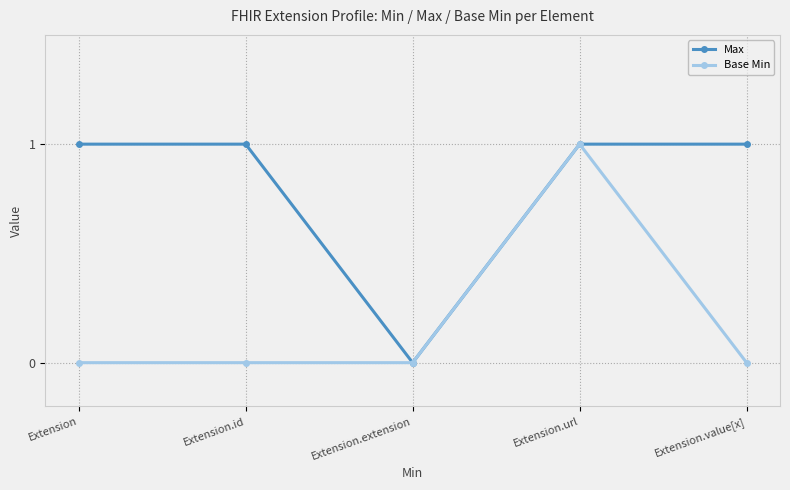

What are all the series names shown in the legend?

Max, Base Min